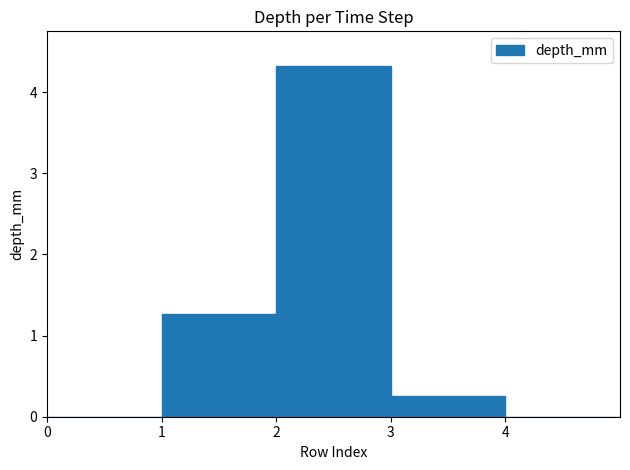

Is it true that the value at 4 is -2.9?

False